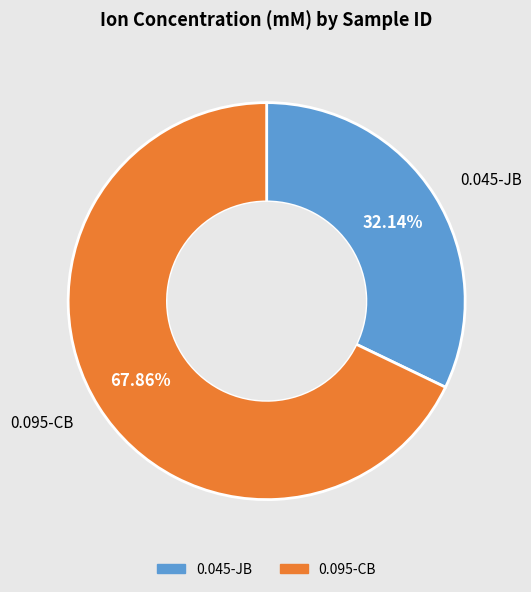

True or false: 0.045-JB accounts for 44% of the total.

False